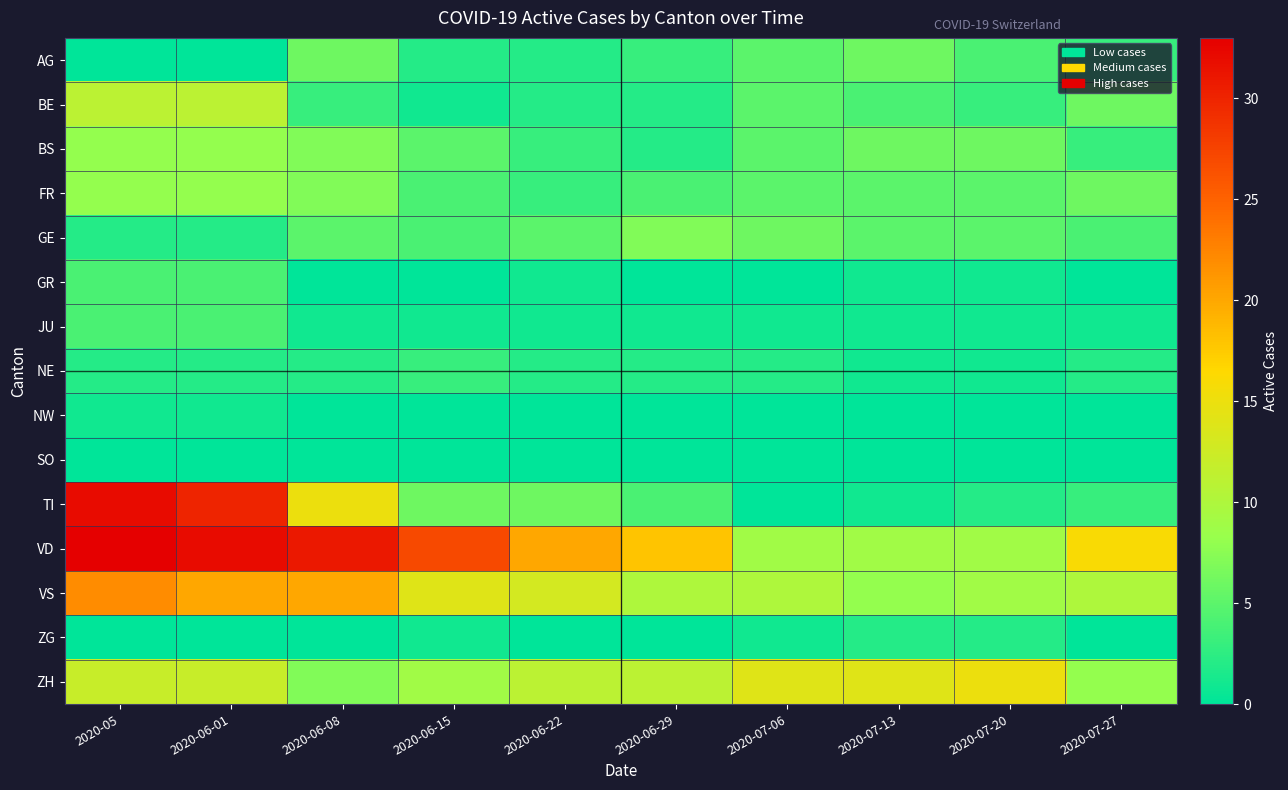

At which category is the sum across all series the highest?

2020-05